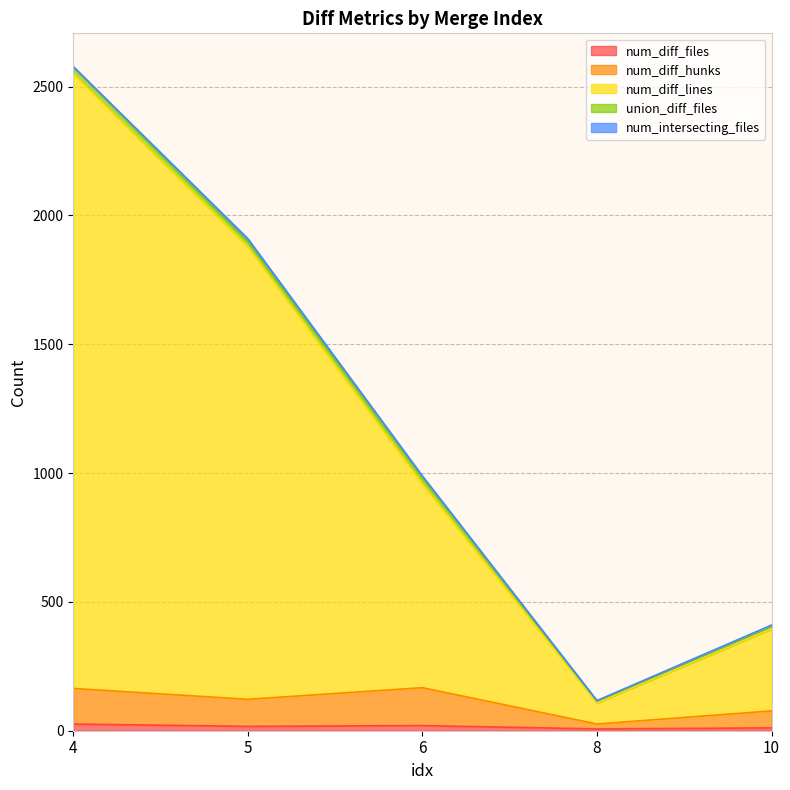

Does the chart have visible grid lines?

Yes